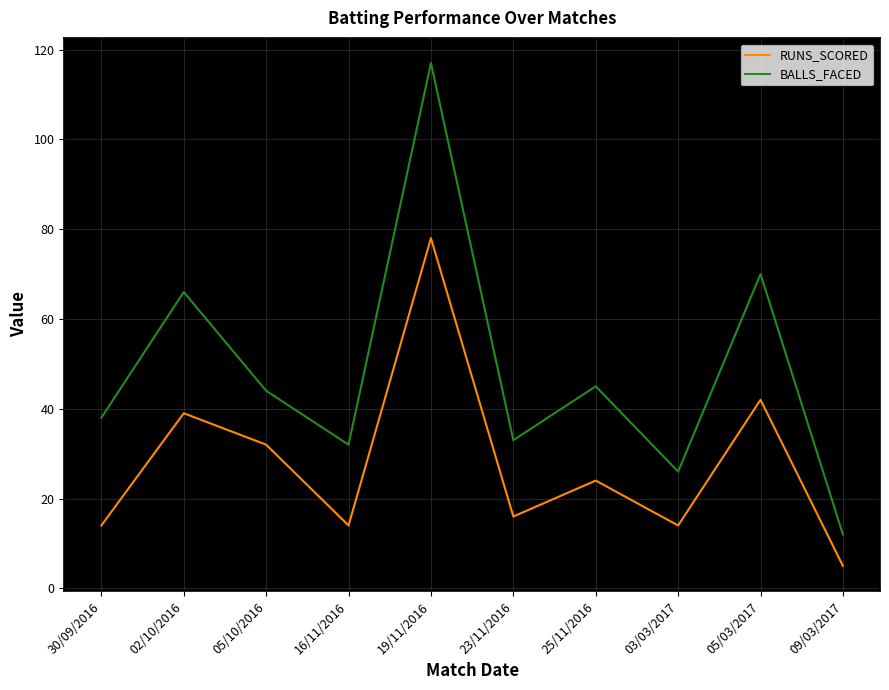

True or false: RUNS_SCORED and BALLS_FACED intersect in this chart.

False